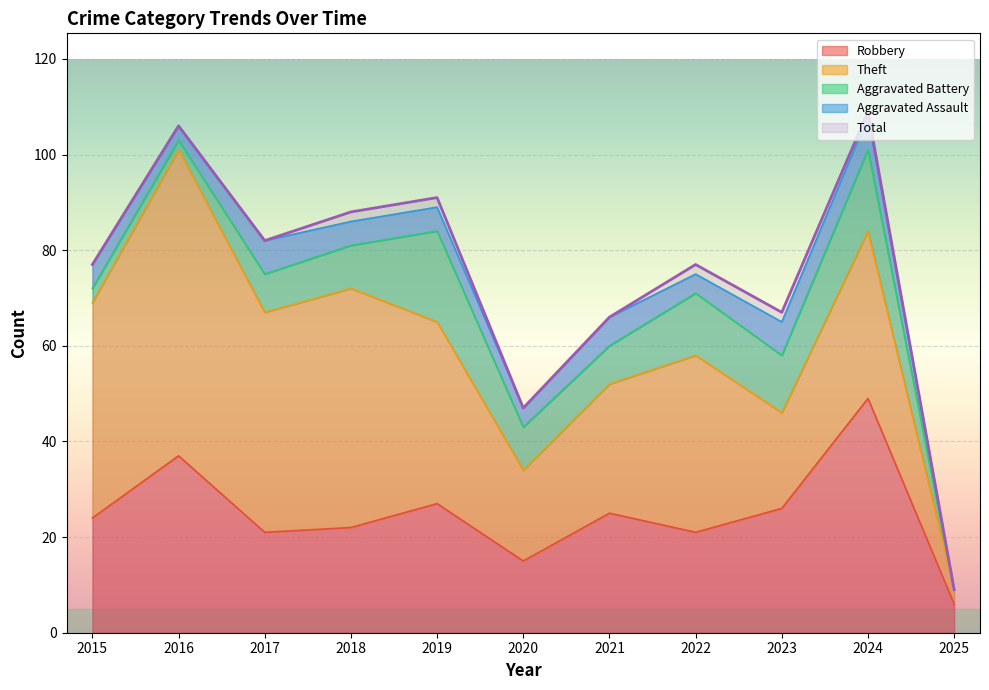

Count the number of data series in this chart.

5